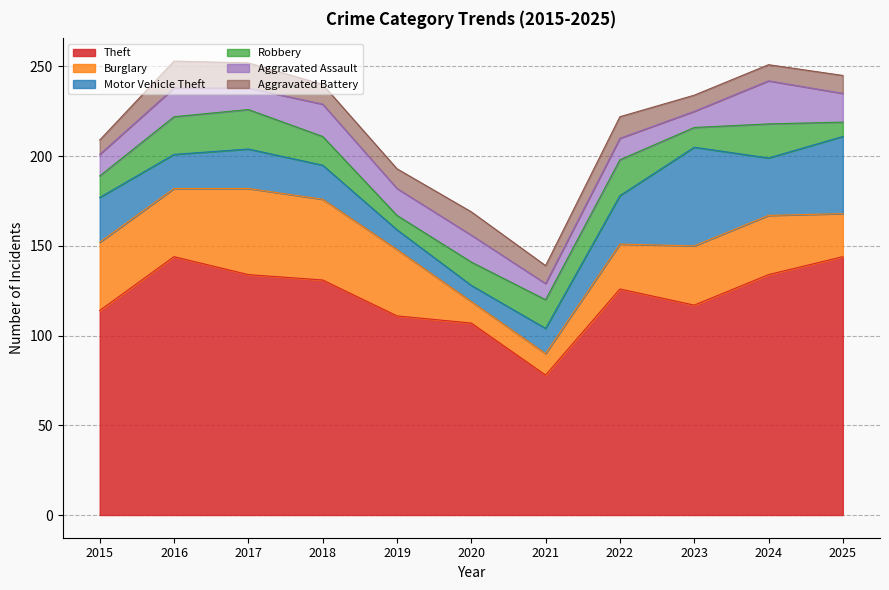

True or false: Theft and Burglary intersect in this chart.

False